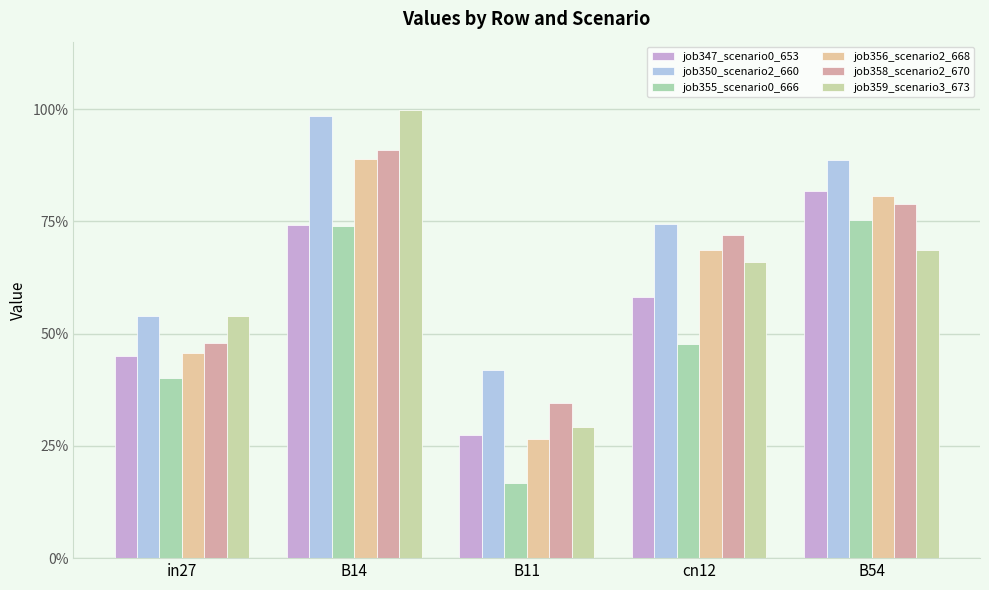

The value of job355_scenario0_666 at B14 is 0.2. True or false?

False